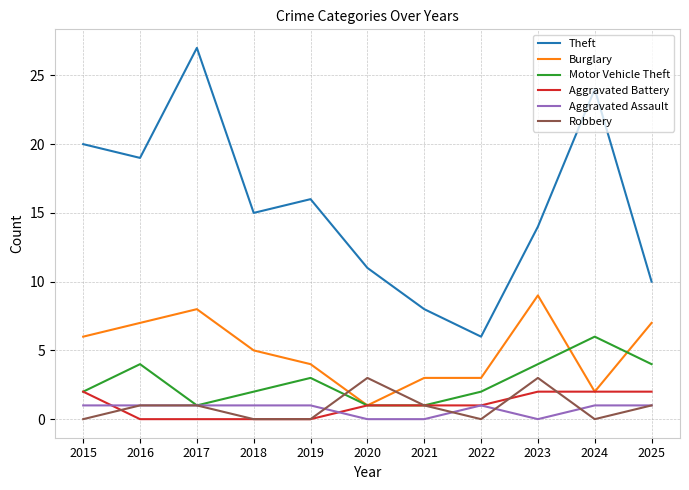

At 2023, list the series in order from smallest to largest.

Aggravated Assault, Aggravated Battery, Robbery, Motor Vehicle Theft, Burglary, Theft